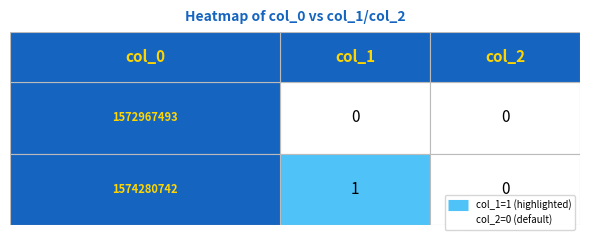

Between 0 and 1, which series saw the biggest shift?

1574280742